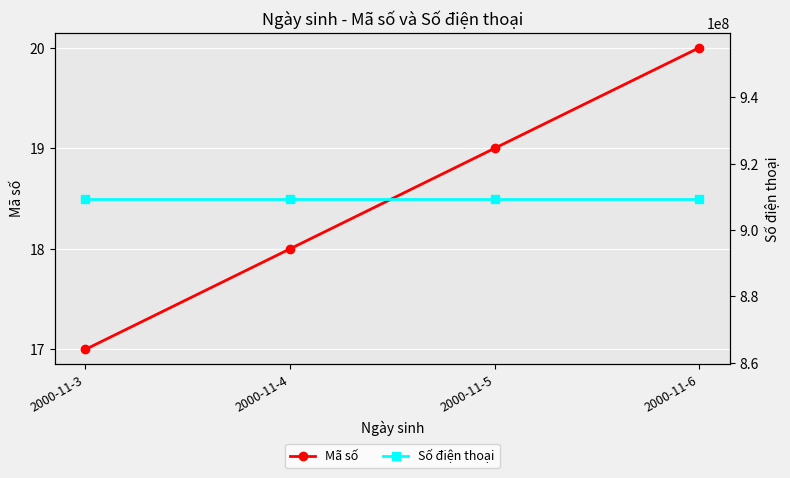

At which category does the chart reach its minimum across all series?

2000-11-3